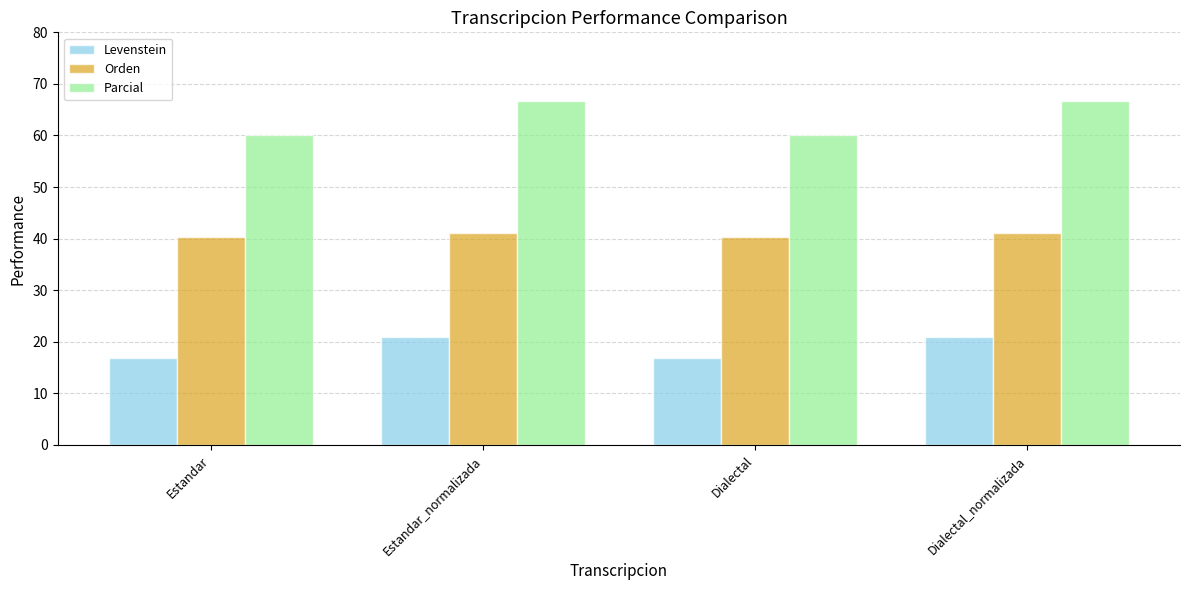

The Orden series shows 67.7 at Estandar. True or false?

False